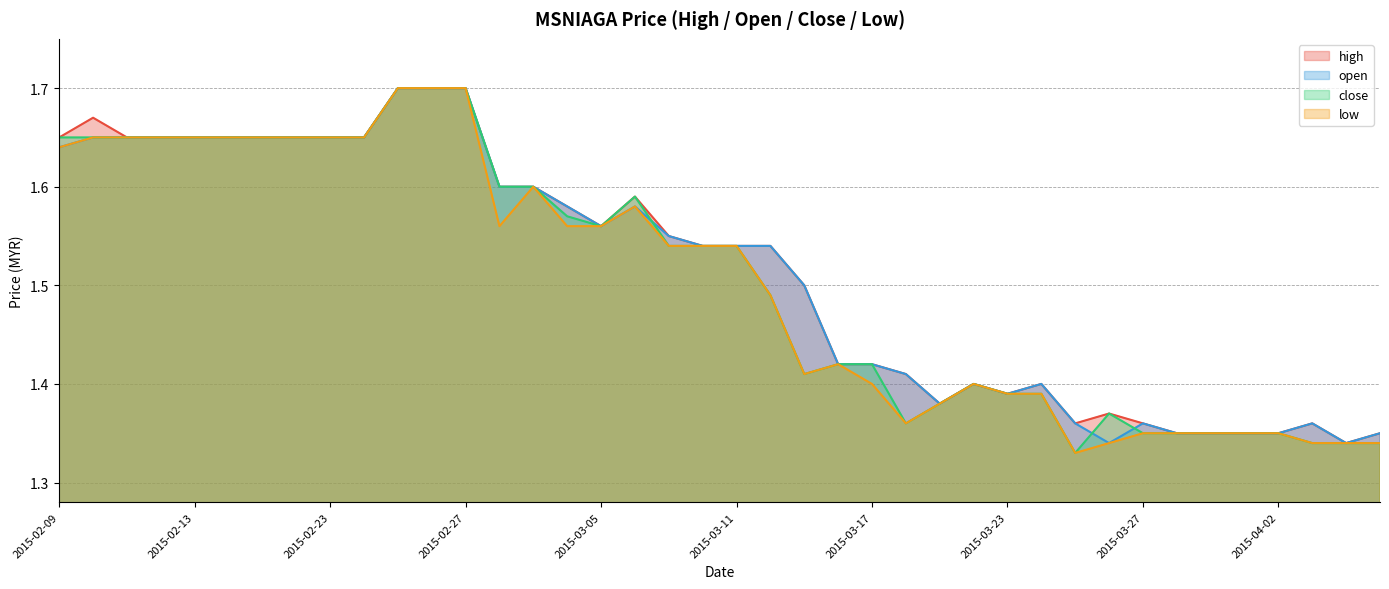

What is the label of the 21st point from the left?

2015-03-11